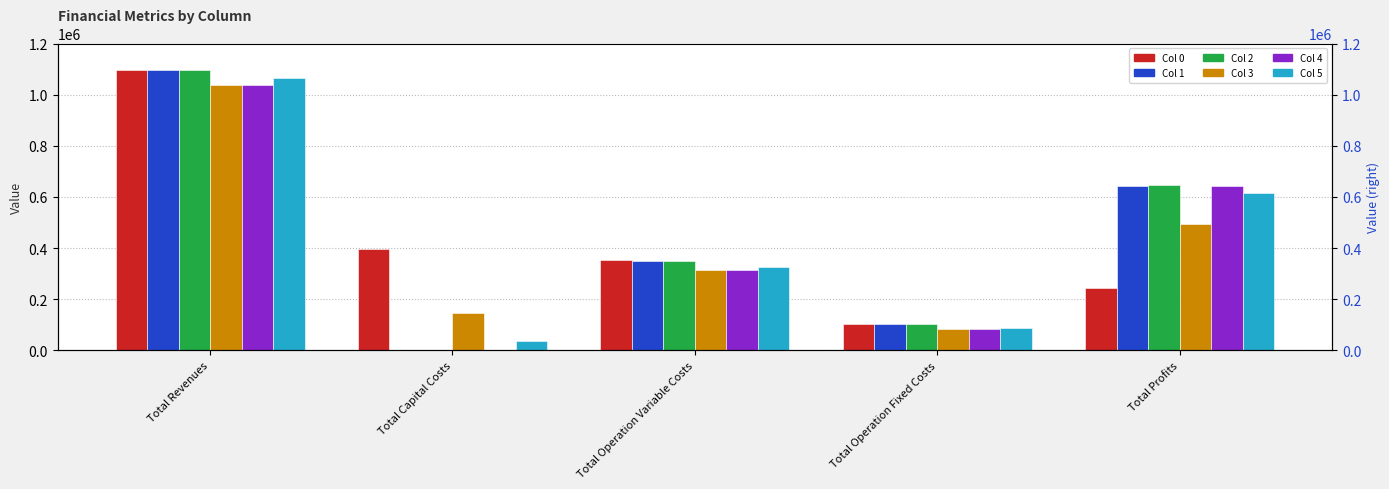

Between Total Operation Fixed Costs and Total Revenues, which is larger?

Total Revenues